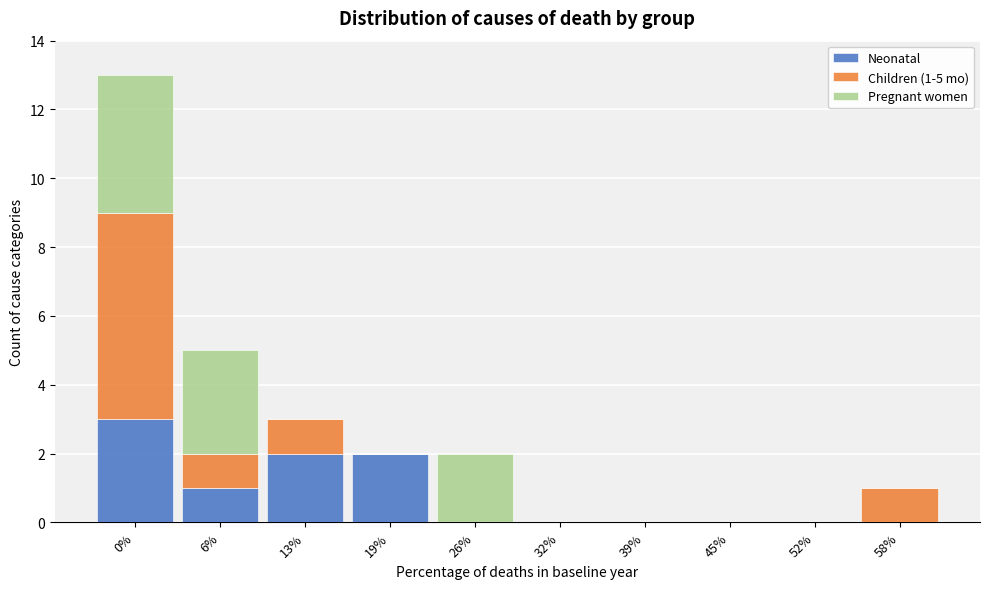

Reading left to right, transcribe the values for Neonatal.

0%=3	6%=1	13%=2	19%=2	26%=0	32%=0	39%=0	45%=0	52%=0	58%=0